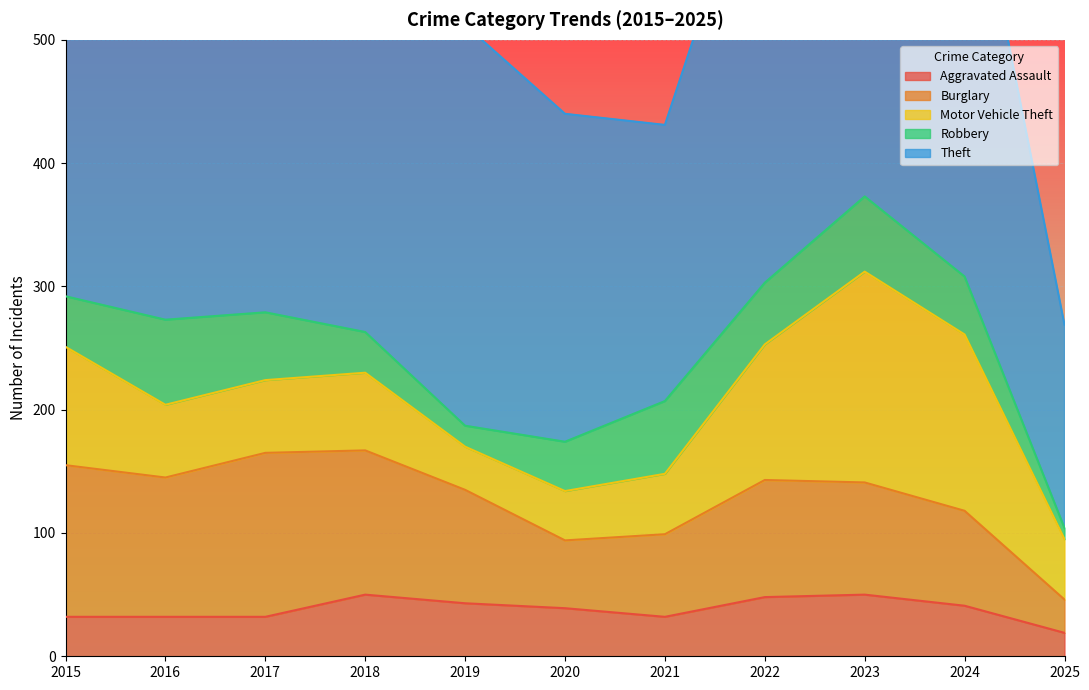

True or false: Burglary has a value of 27 at 2025.

True